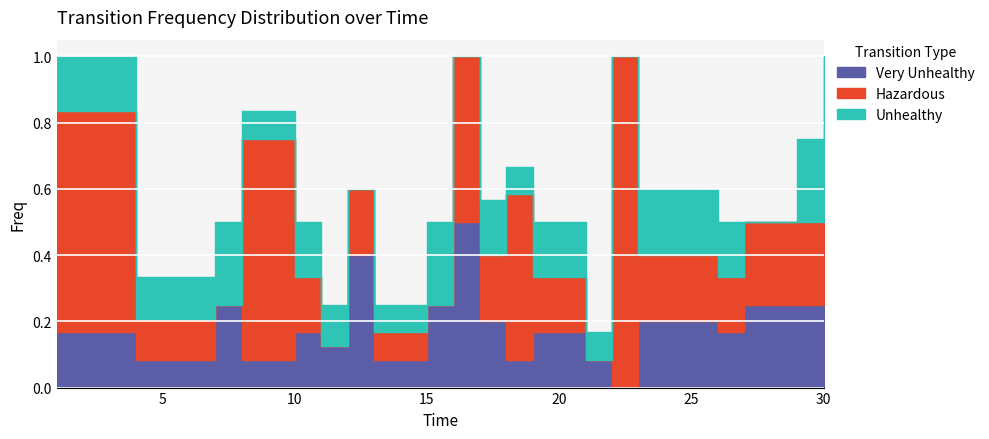

Reading left to right, what are all the values shown in this chart?

Very Unhealthy: 0.2	0.1	0.1	0.2	0.1	0.2	0.1	0.4	0.1	0.2	0.5	0.2	0.1	0.2	0.2	0.1	0.0	0.2	0.2	0.2	0.2	0.5
Hazardous: 0.7	0.1	0.1	0.0	0.7	0.2	0.0	0.2	0.1	0.0	0.5	0.2	0.5	0.2	0.2	0.0	1.0	0.2	0.2	0.2	0.2	0.0
Unhealthy: 0.2	0.1	0.1	0.2	0.1	0.2	0.1	0.0	0.1	0.2	0.0	0.2	0.1	0.2	0.2	0.1	0.0	0.2	0.2	0.0	0.2	0.5